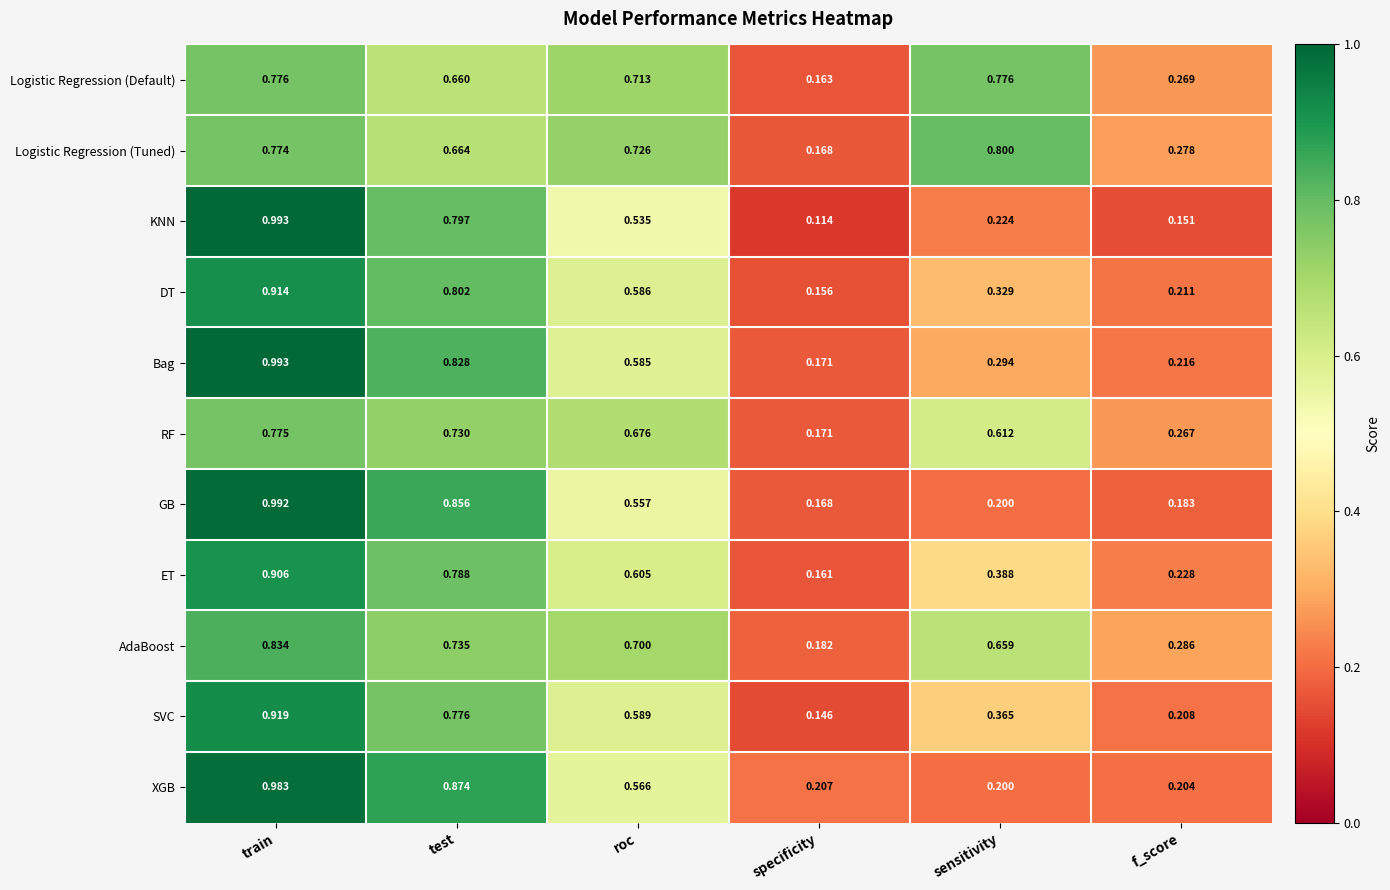

Where is Logistic Regression (Tuned) nearest to the value 0?

specificity